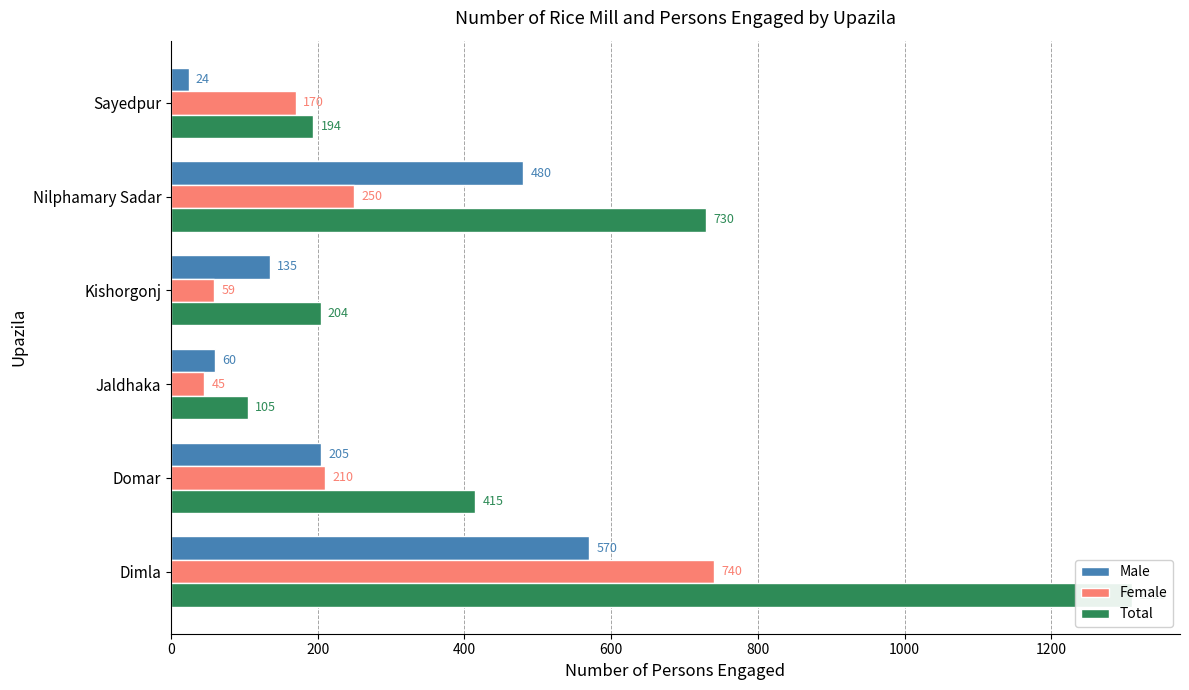

Reading left to right, transcribe all the data shown in this chart.

Male: 570	205	60	135	480	24
Female: 740	210	45	59	250	170
Total: 1310	415	105	204	730	194